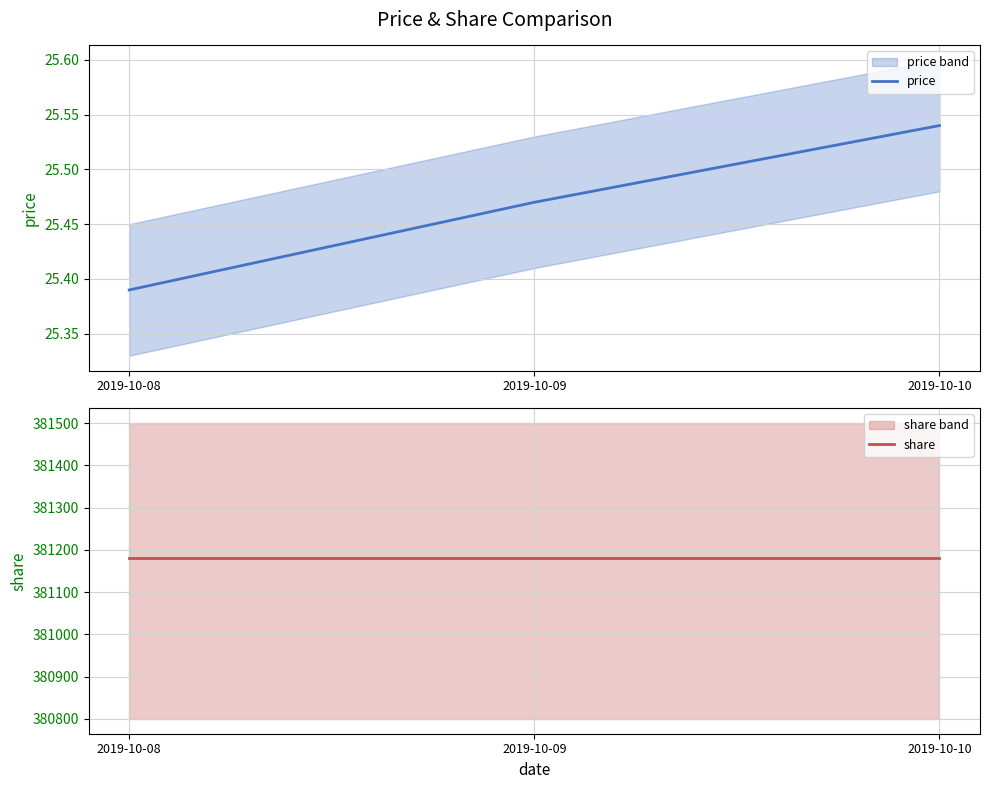

Reading left to right, transcribe all the data shown in this chart.

price: 2019-10-08=25.4	2019-10-09=25.5	2019-10-10=25.5
share: 2019-10-08=381181.0	2019-10-09=381181.0	2019-10-10=381181.0